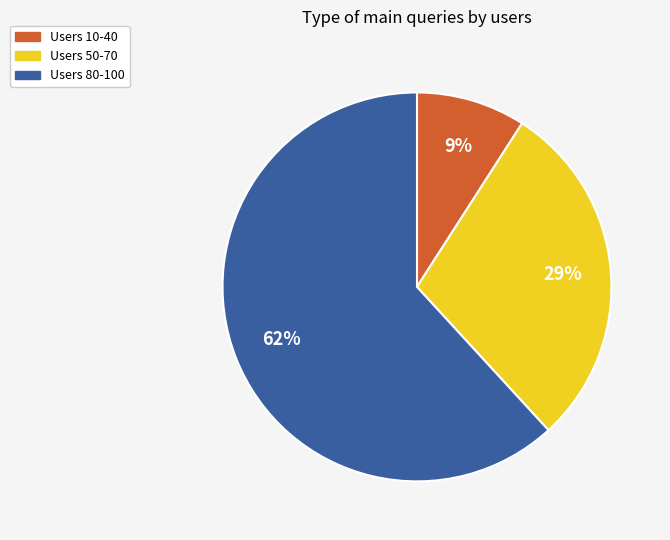

To the nearest percent, what is the average slice percentage?

33%